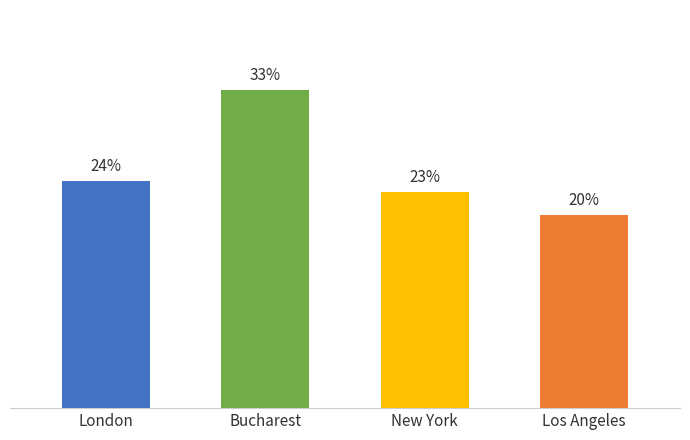

What position from the right is London?

4